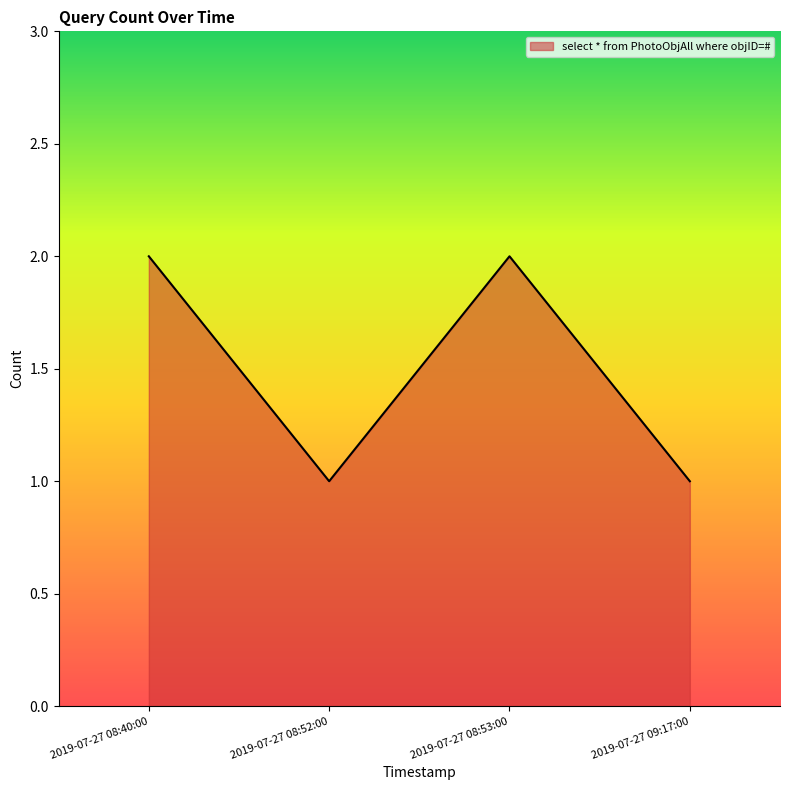

At which category does the data reach its first local peak?

2019-07-27 08:53:00